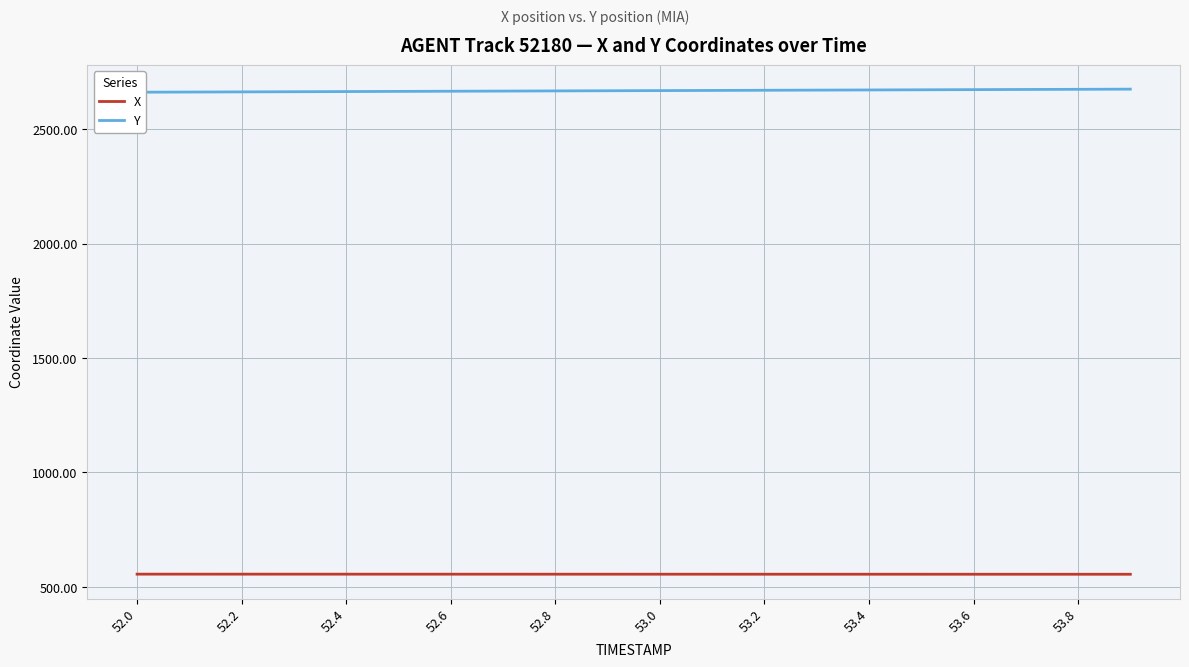

The value of X at 53.4 is 555.6. True or false?

True